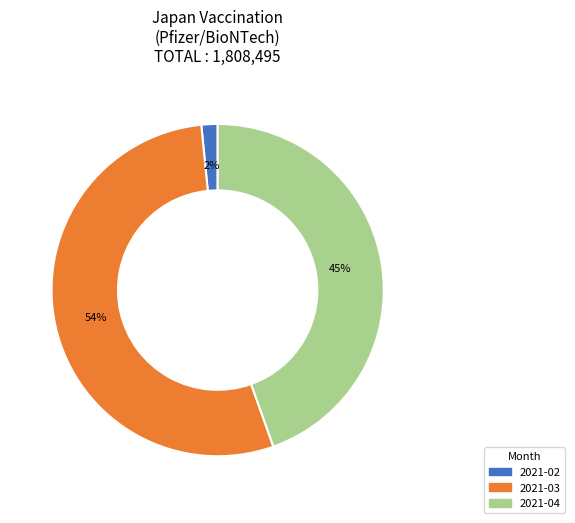

To the nearest percent, what is the average slice percentage?

33%